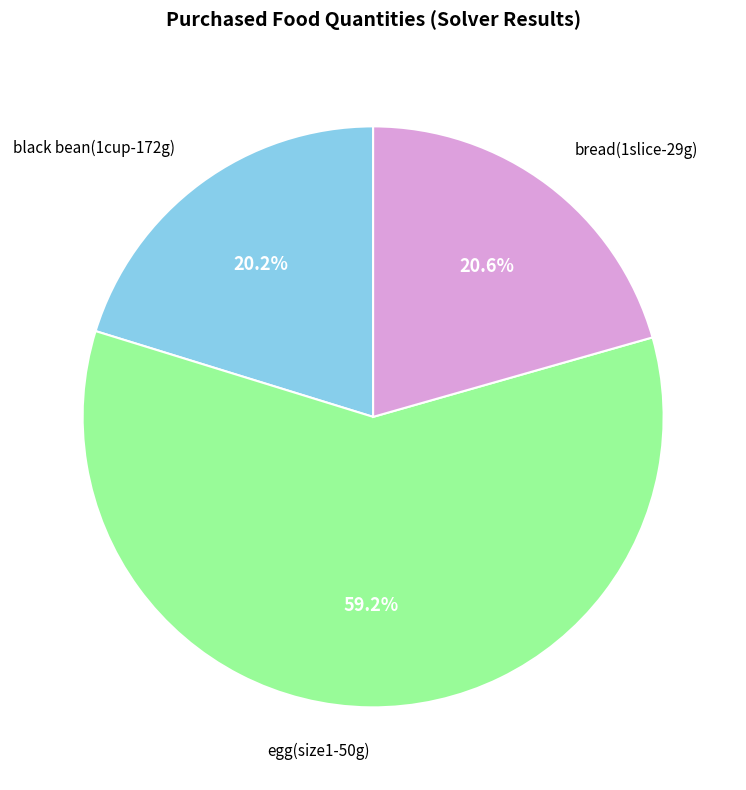

Which has a higher value, egg(size1-50g) or black bean(1cup-172g)?

egg(size1-50g)